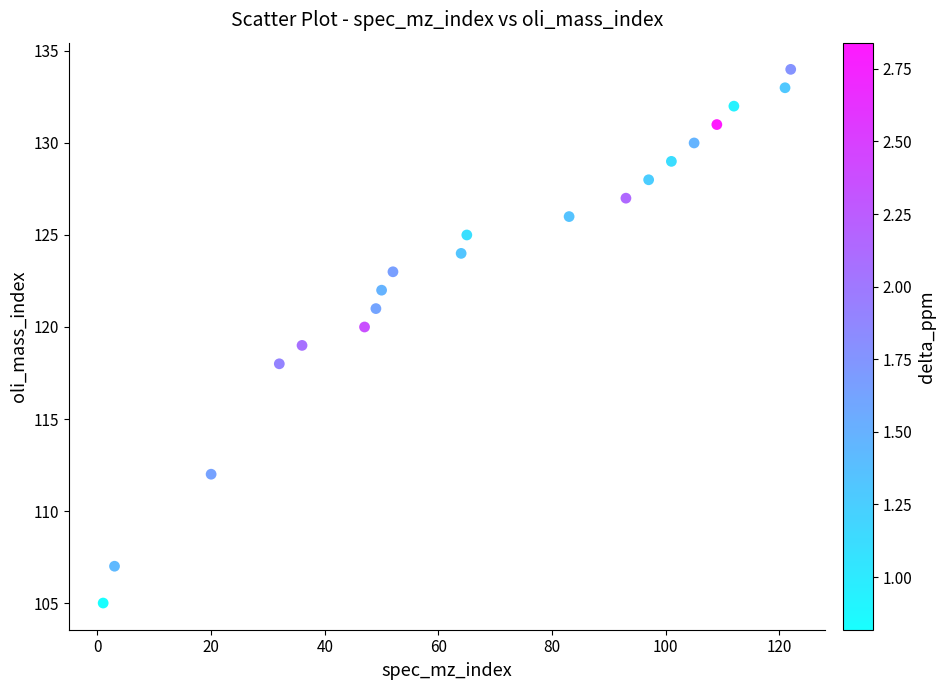

What is the range of Y values (max minus min)?

29